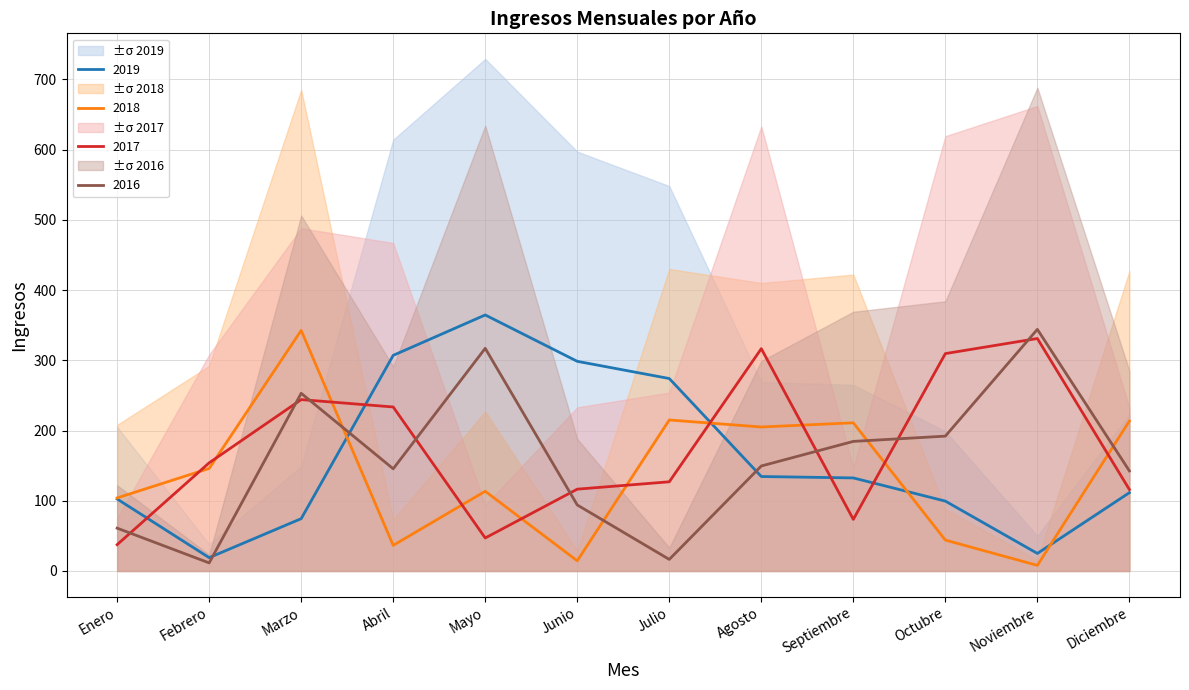

Between Junio and Julio, which series saw the biggest shift?

2018